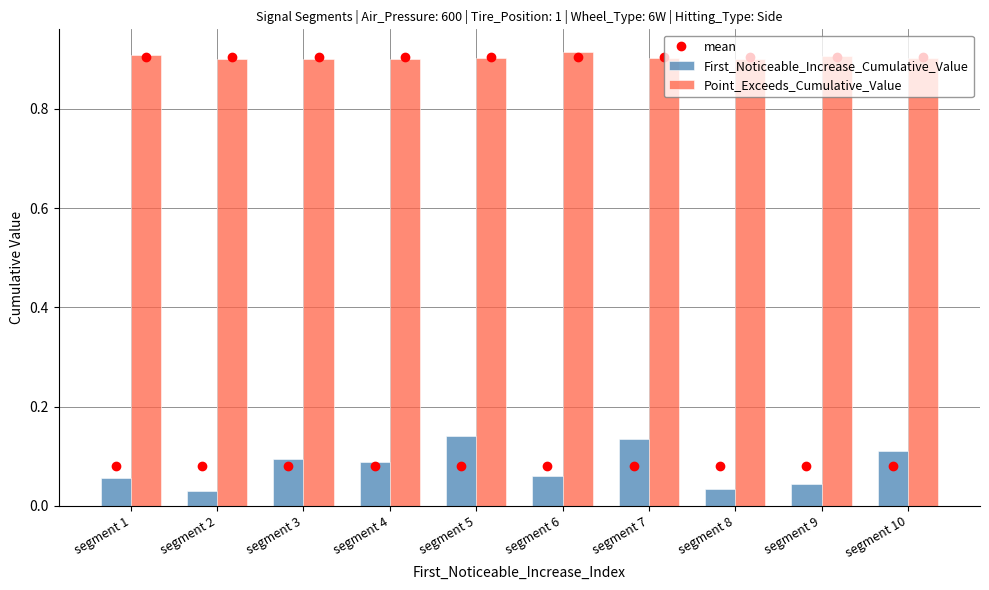

List the series in order of their peak value, highest first.

Point_Exceeds_Cumulative_Value, First_Noticeable_Increase_Cumulative_Value, mean